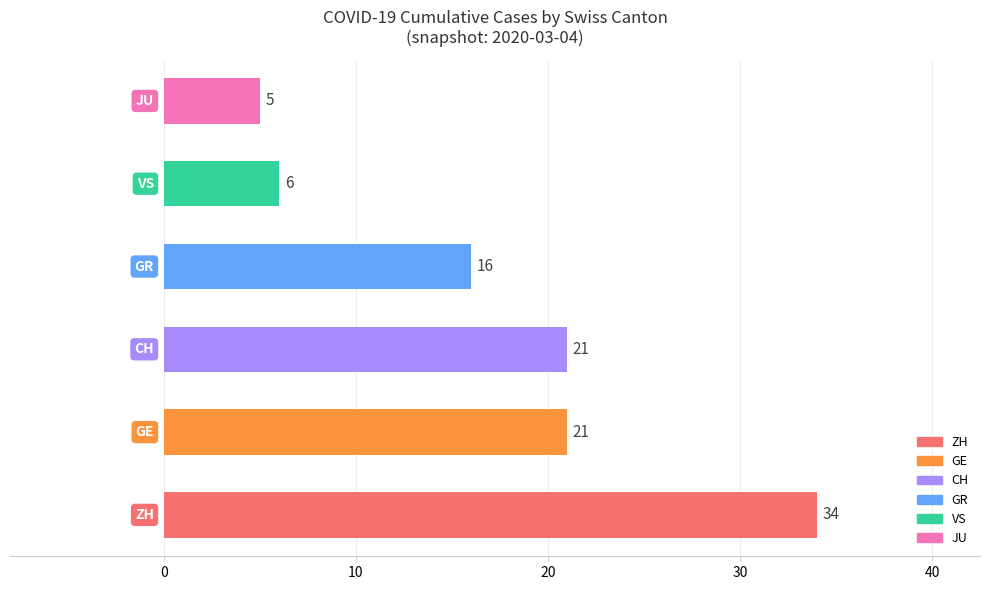

Reading top to bottom, what are all the values shown in this chart?

5	6	16	21	21	34